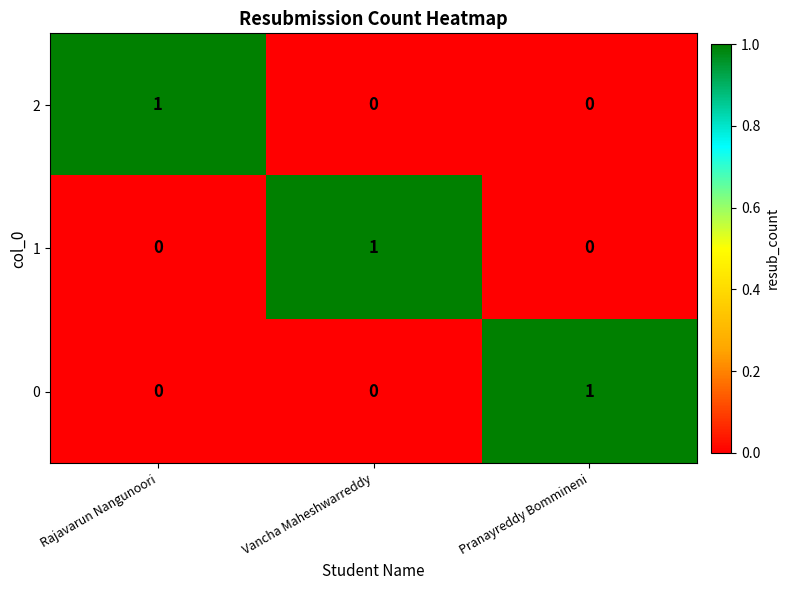

Is it true that 1 equals 1 at Vancha Maheshwarreddy?

True